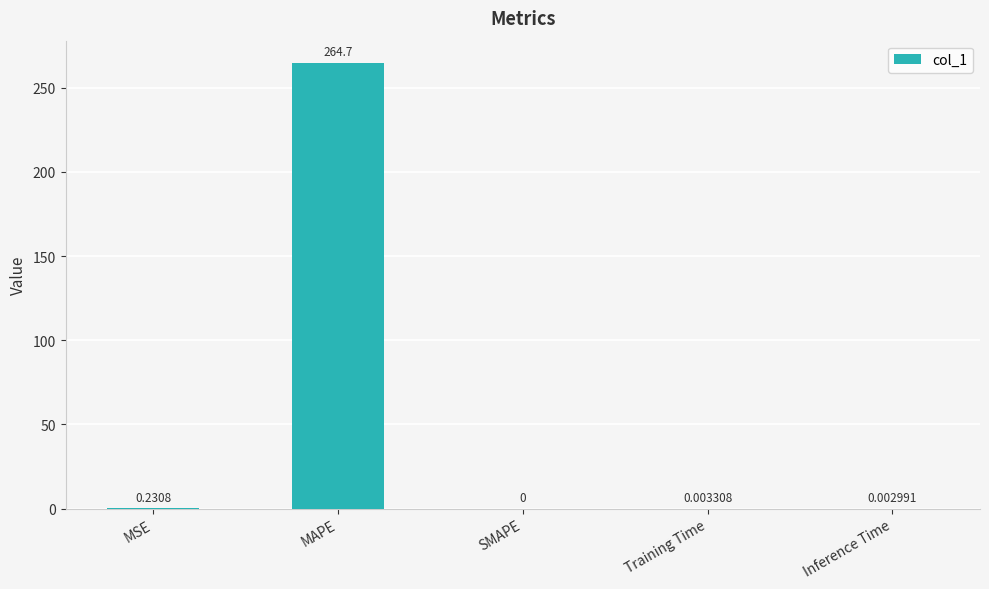

Where is the data nearest to the value 132?

MSE